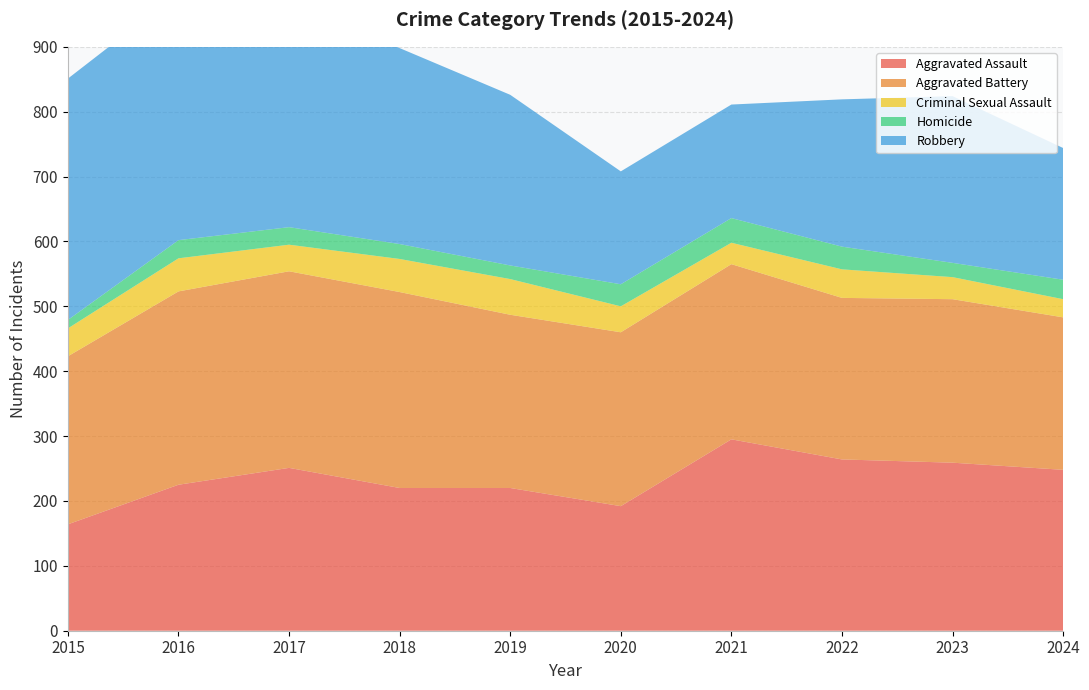

What is the spread (max minus min) of values at 2023?

237